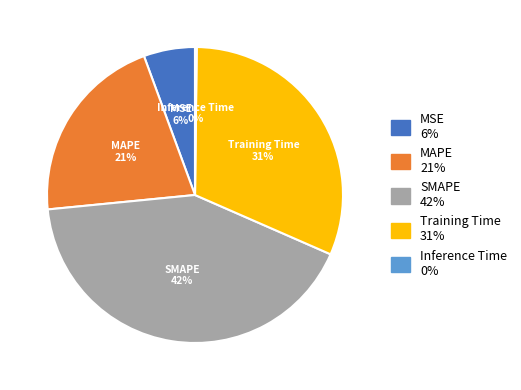

Does Training Time represent more than half of the total?

No